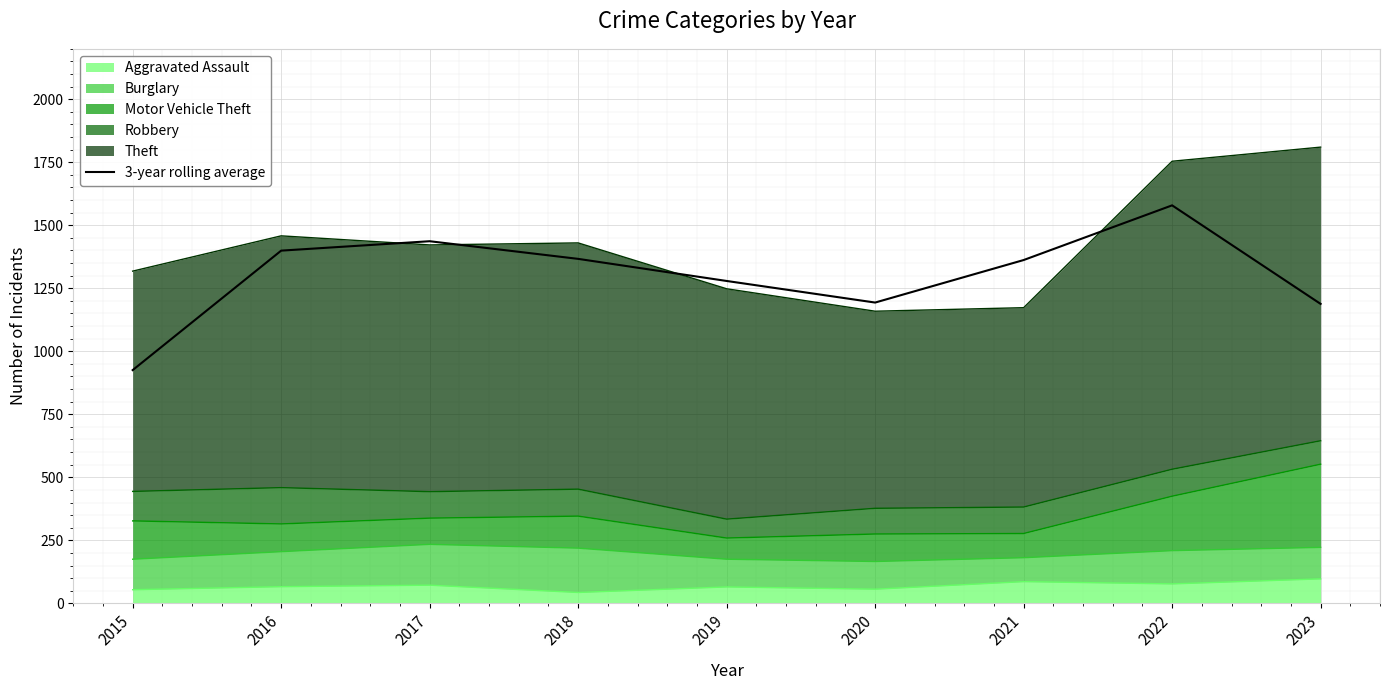

How many values are below 1362?

4